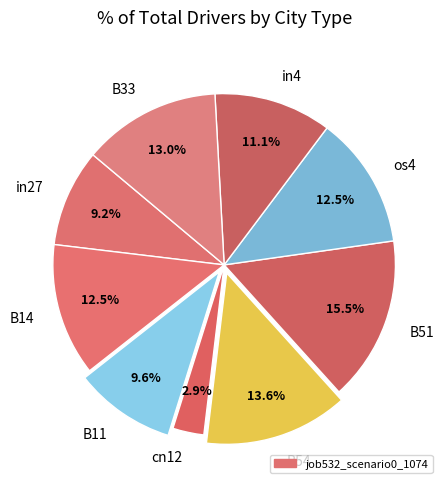

Does any single category account for the majority?

No